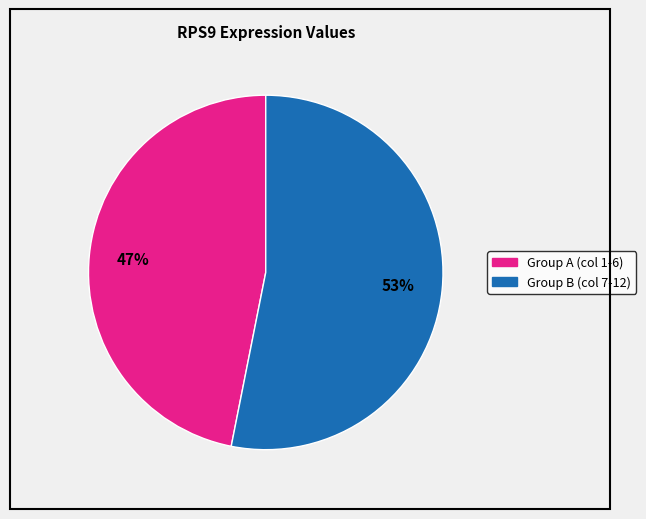

Is there any slice that represents more than half of the pie?

Yes